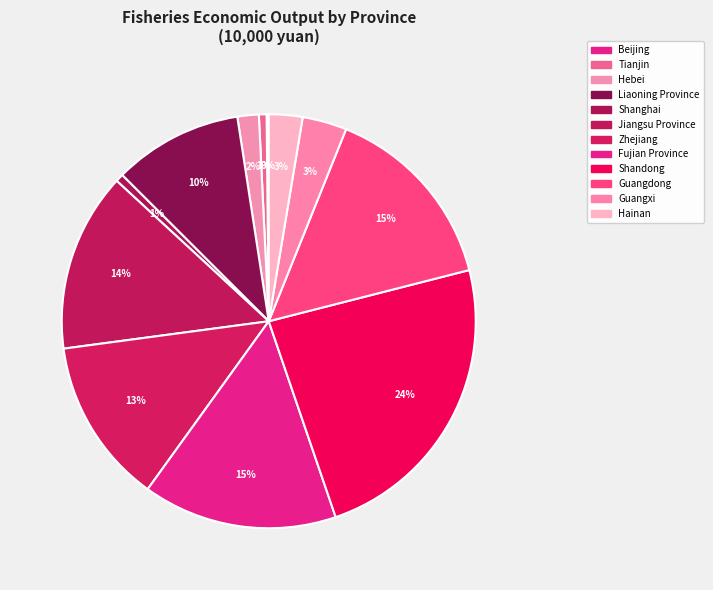

The Tianjin slice represents 11% of the pie. True or false?

False